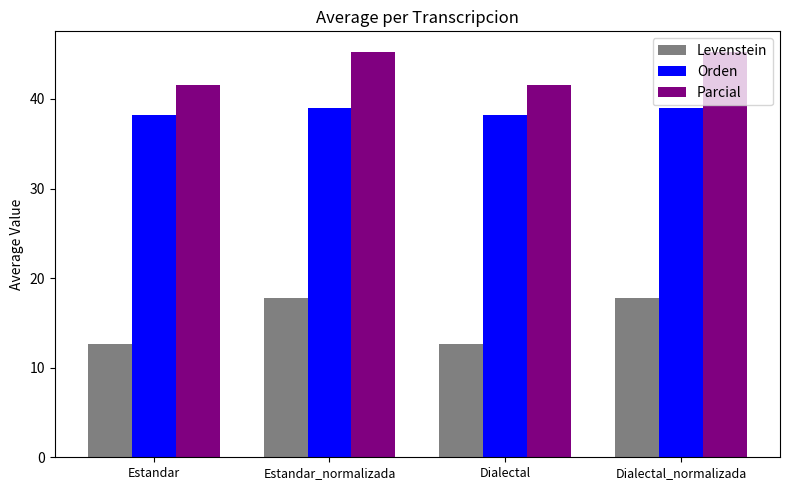

What is the value of the Levenstein bar at the 2nd from the left?

17.8